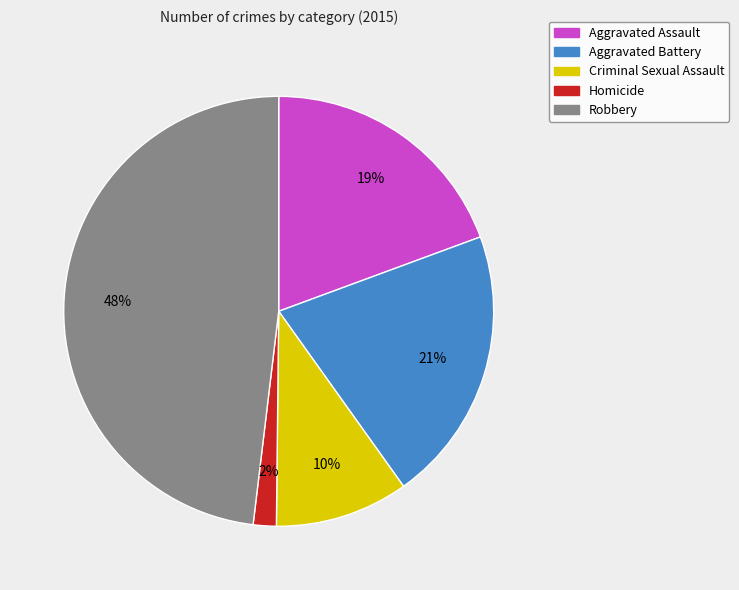

To the nearest percent, what portion does Aggravated Battery represent?

21%